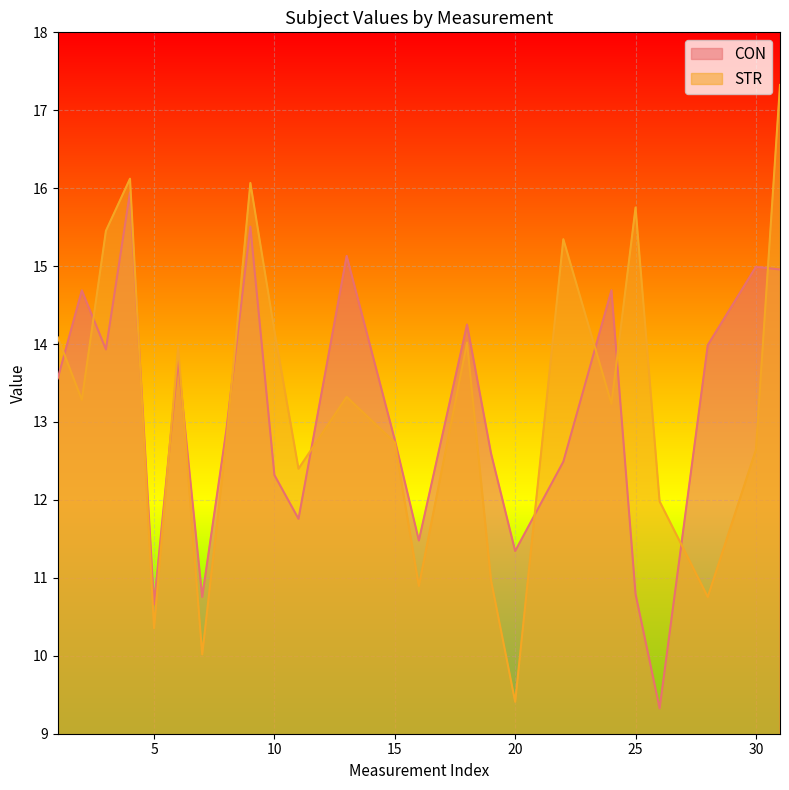

What is the value of the STR point at the 8th from the left?

12.7